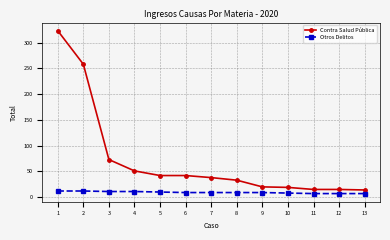

Between 4 and 9, which series saw the biggest shift?

Contra Salud Pública